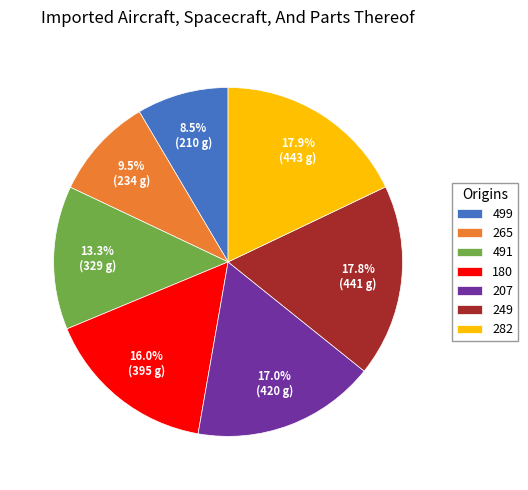

The 282 slice represents 8% of the pie. True or false?

False